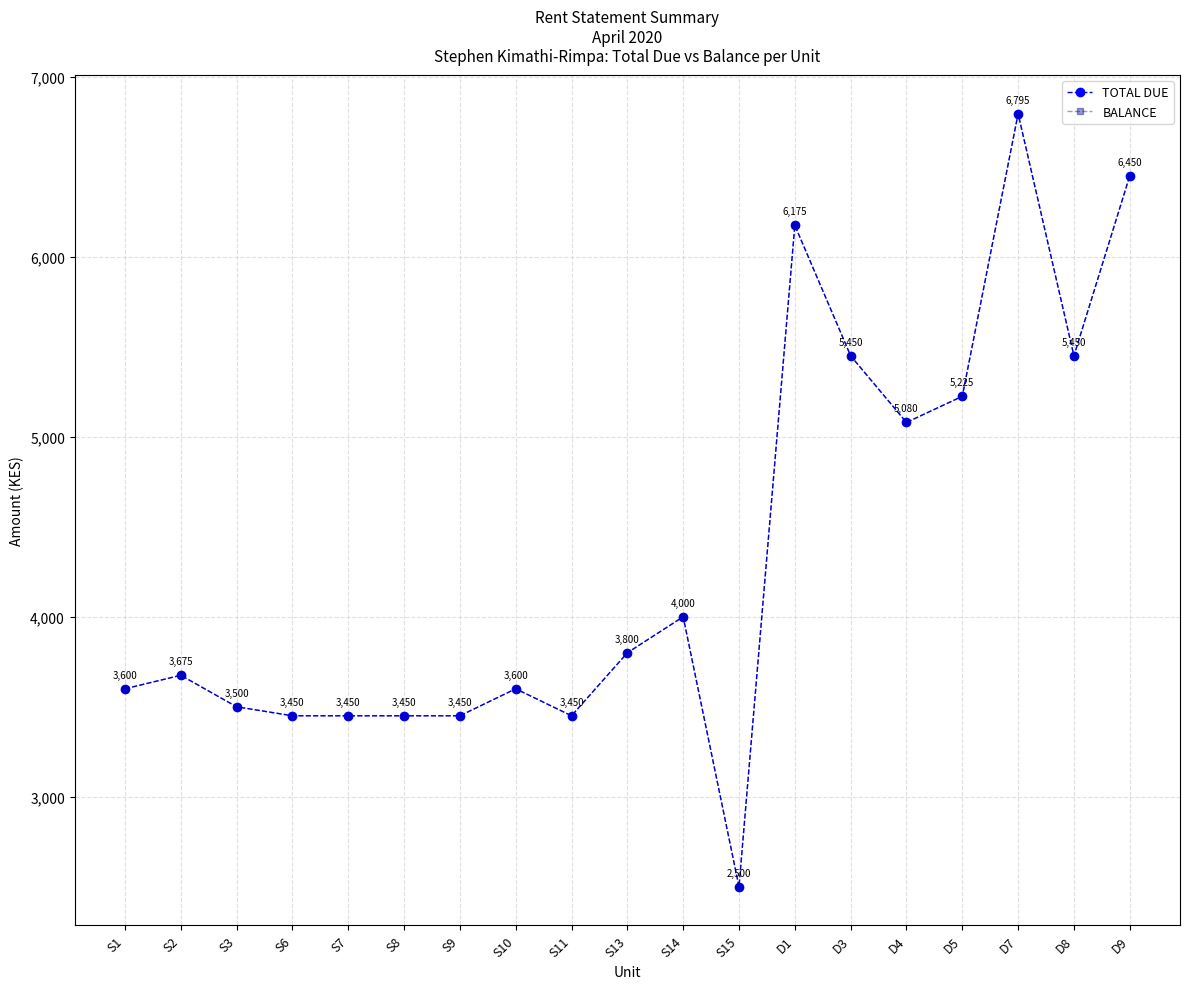

Where is the first local maximum for TOTAL DUE?

S2